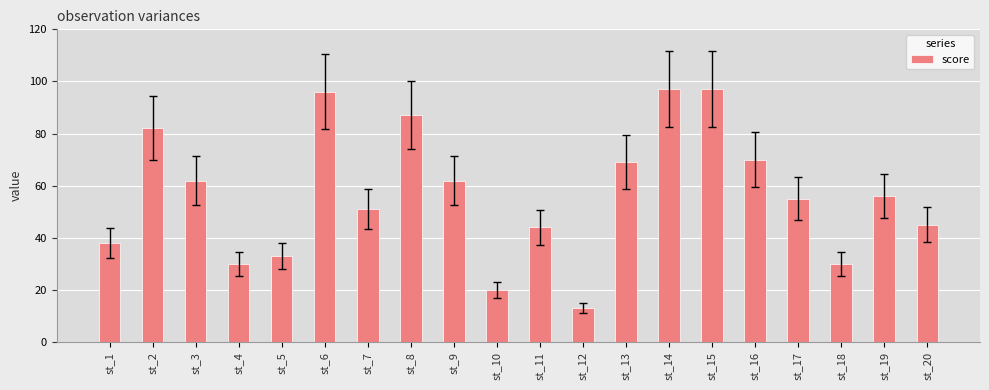

What is the value of the 17th bar from the left?

55